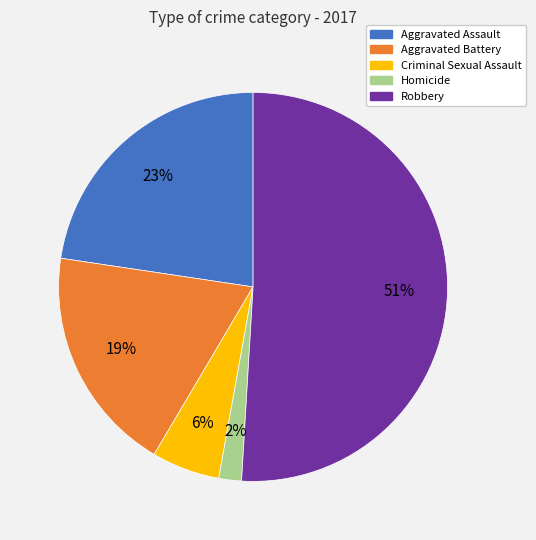

To the nearest percent, what is the average slice percentage?

20%